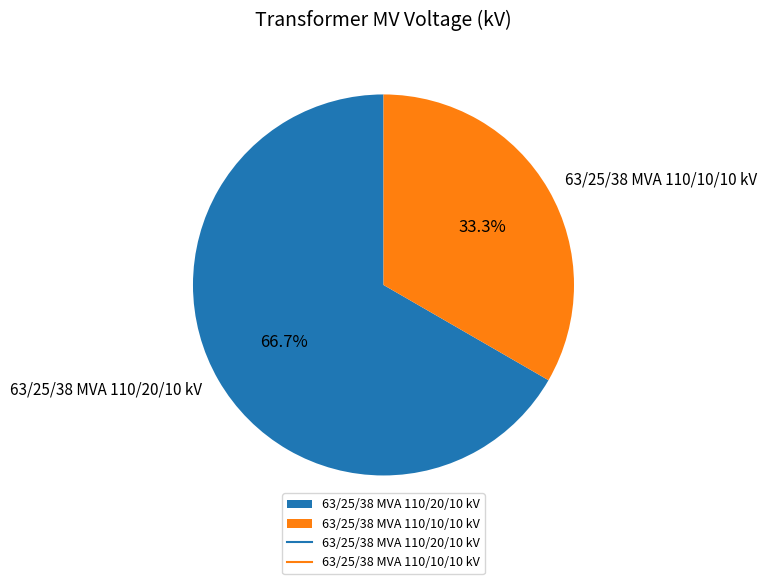

Is it true that 63/25/38 MVA 110/10/10 kV is 33% of the pie?

True